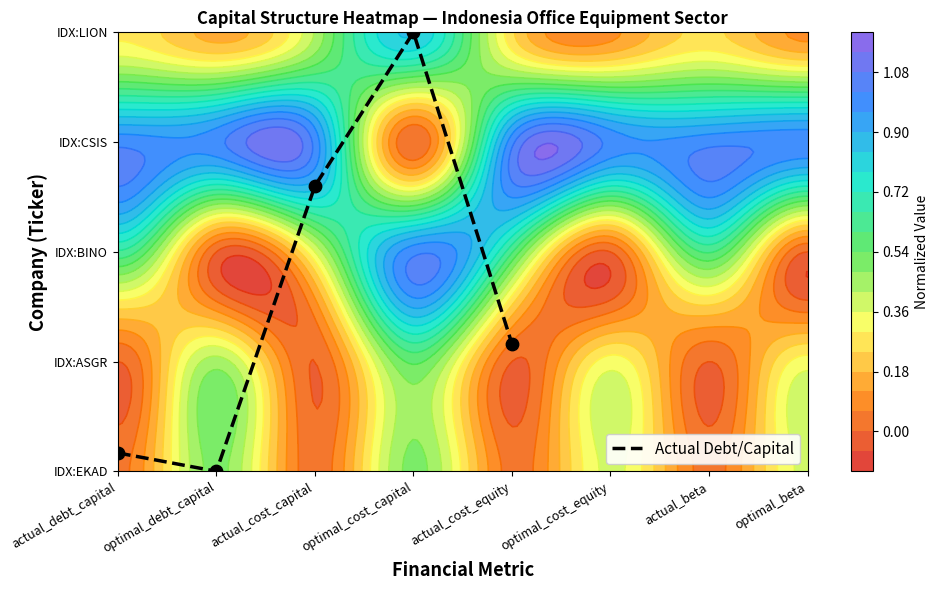

Count the number of data series in this chart.

1